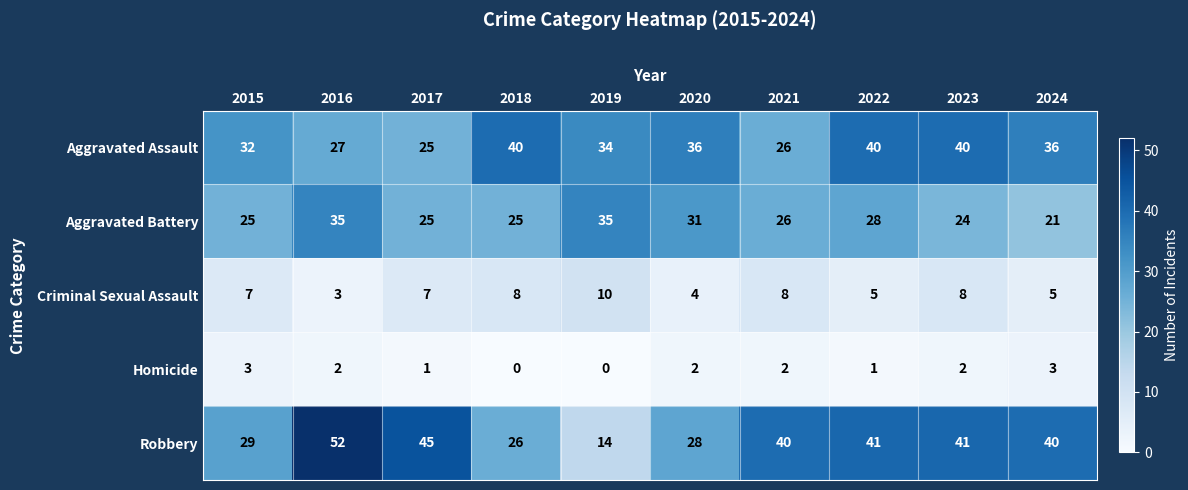

How many data points does each series have?

10